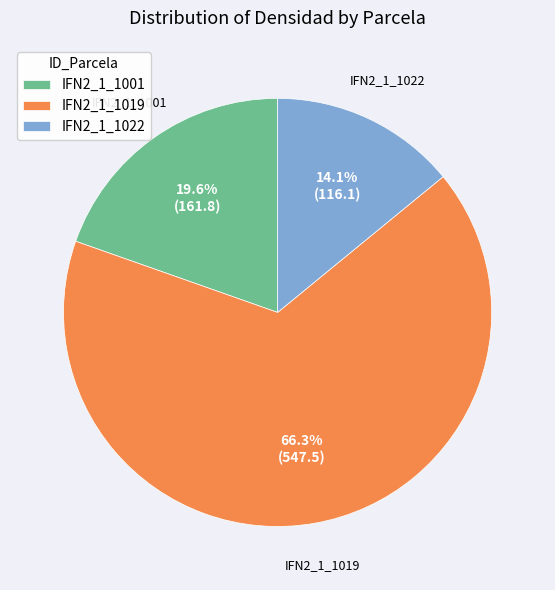

Is it true that IFN2_1_1019 is 53% of the pie?

False